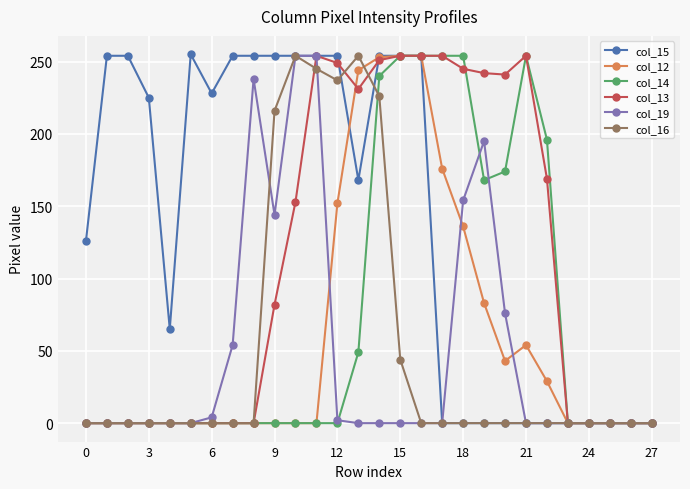

Which series has the largest total across all categories?

col_15